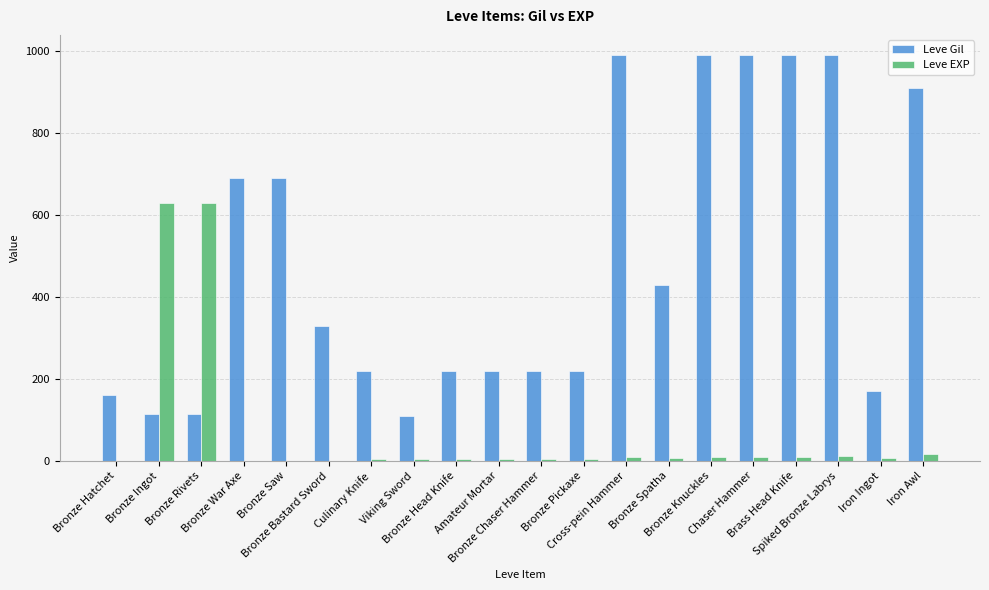

Is it true that Leve Gil equals 690 at Bronze War Axe?

True